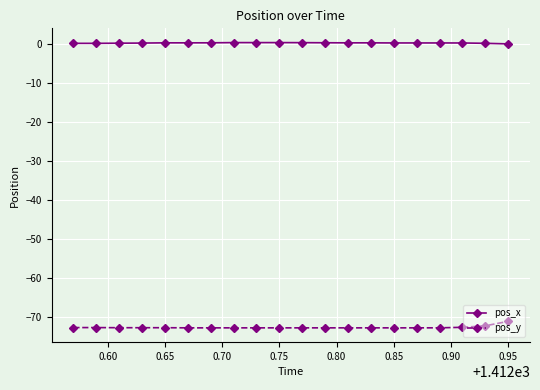

What is the highest value of the pos_y series?

-71.2